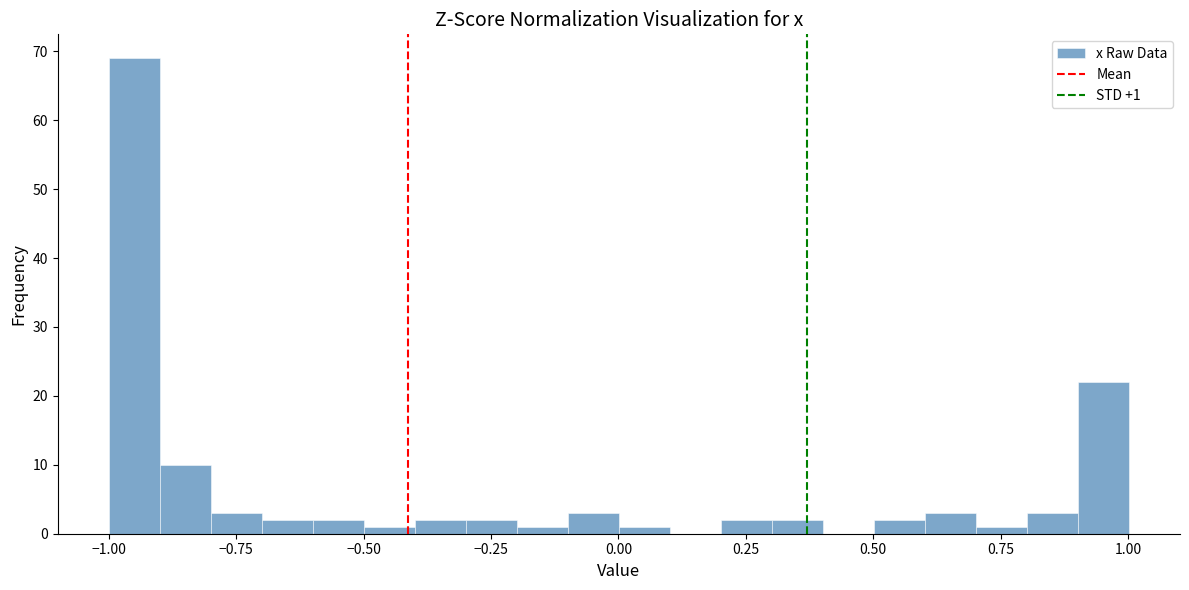

Read against the x-axis, roughly where is the centre of the tallest bar?

-0.95